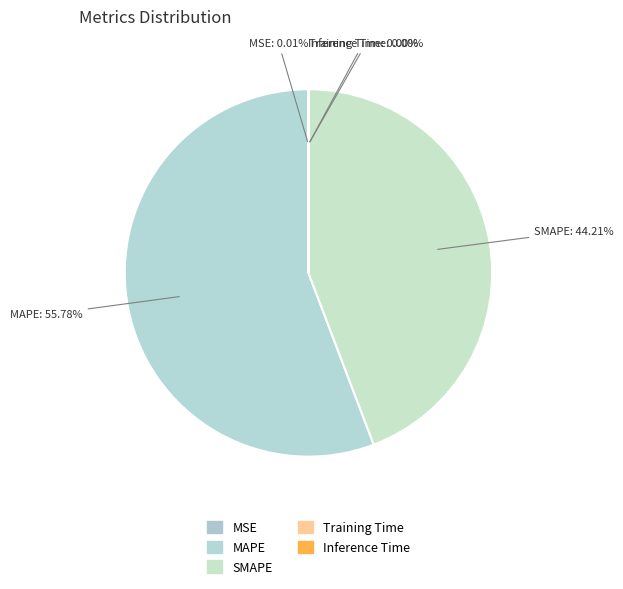

To the nearest percent, what percentage of the pie is SMAPE?

44%